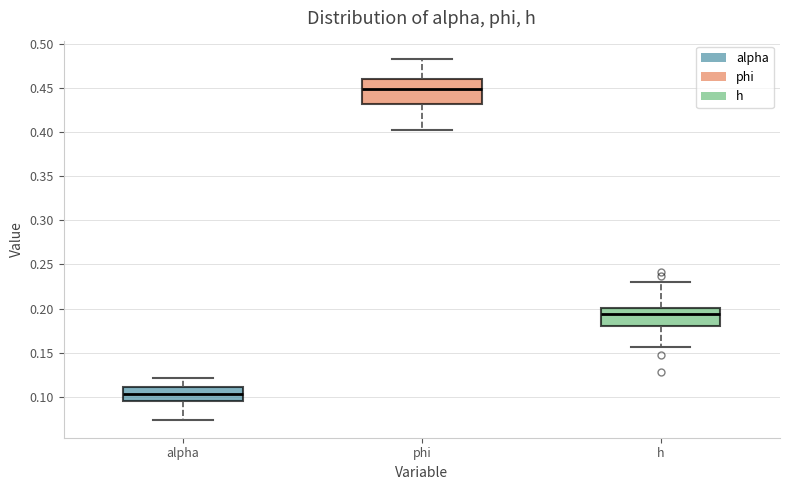

Reading left to right, read every box against the y-axis: the position of its median line, the range the box covers, and the ends of its whiskers. The values are not printed on the chart, so give them approximately, as read against the axis.

alpha: median 0.105, box 0.095 to 0.110, whiskers 0.075 to 0.120
phi: median 0.450, box 0.430 to 0.460, whiskers 0.400 to 0.485
h: median 0.195, box 0.180 to 0.200, whiskers 0.155 to 0.230